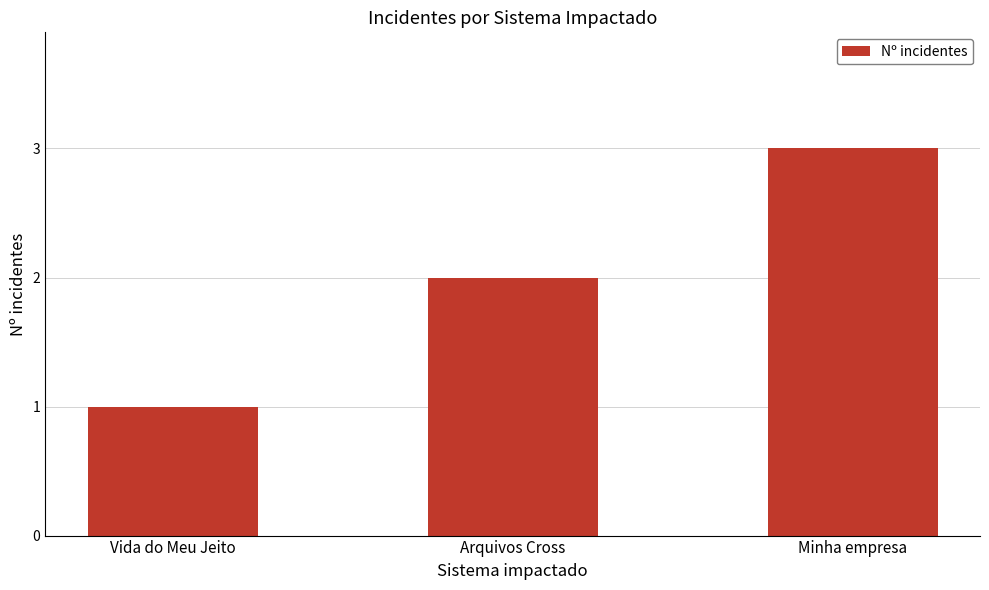

What value does the data have at Minha empresa?

3